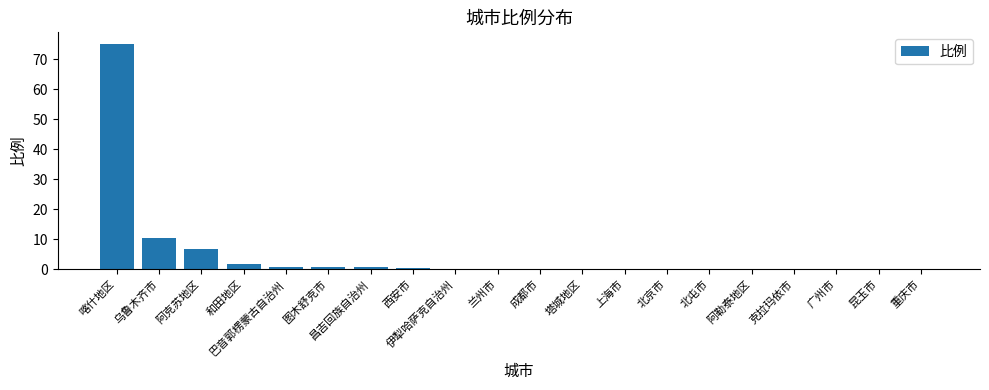

What is the sum of all values?

98.7